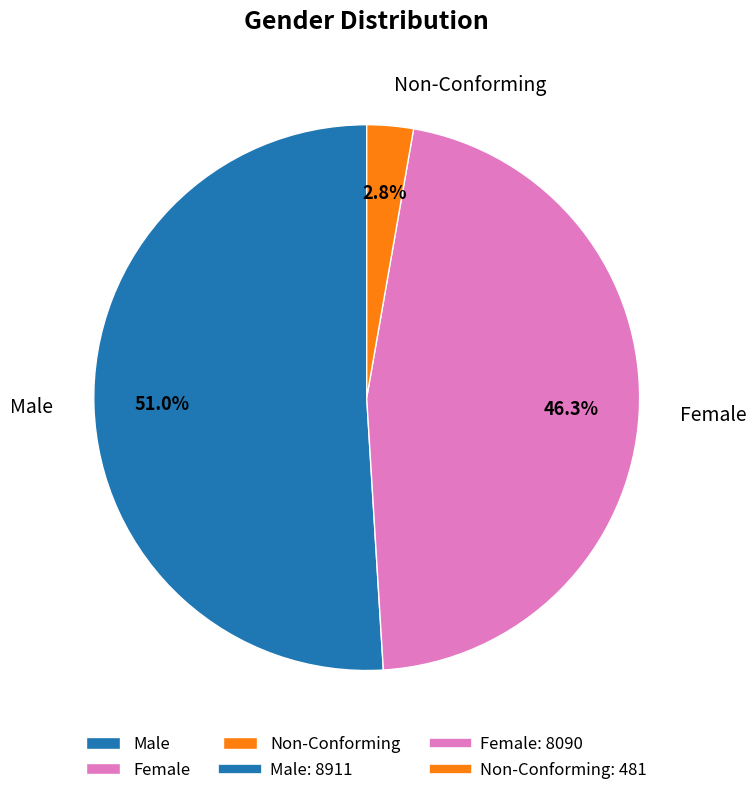

Which slice represents more than half of the pie?

Male